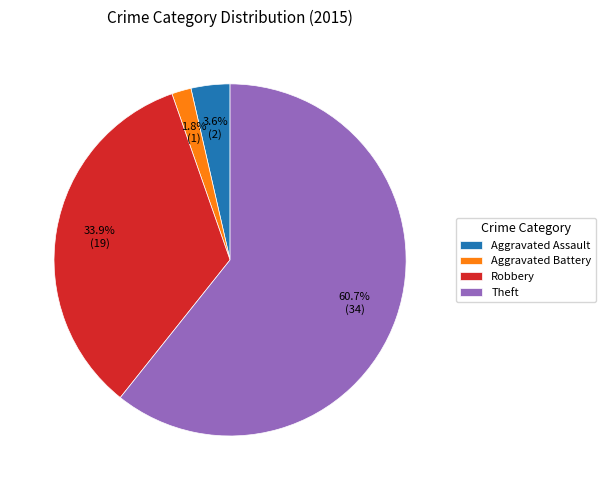

What percentage is NOT represented by Aggravated Battery?

98.2%